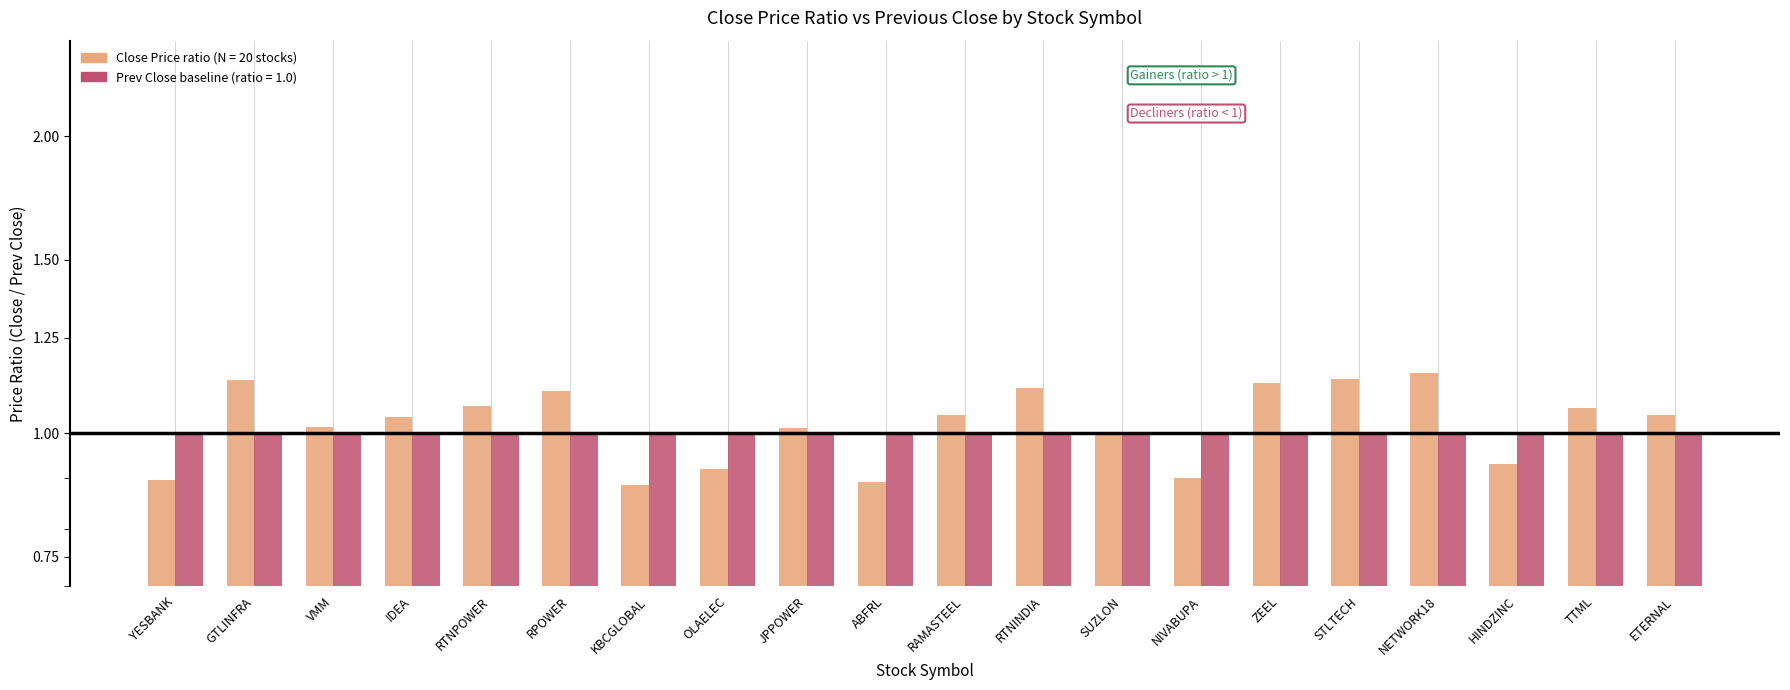

What is the label of the 2nd bar from the left?

GTLINFRA